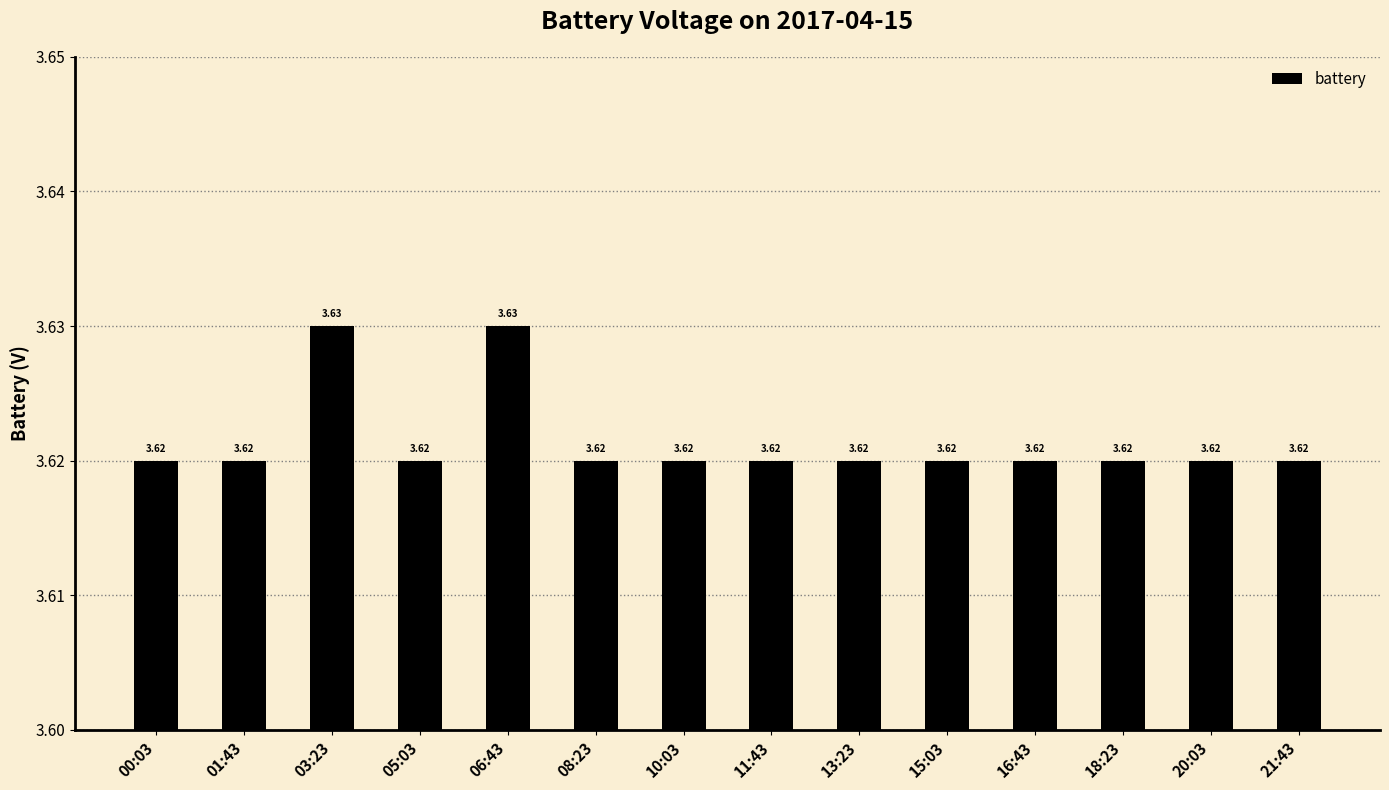

What is the ratio of the value at 01:43 to the value at 16:43?

1.0